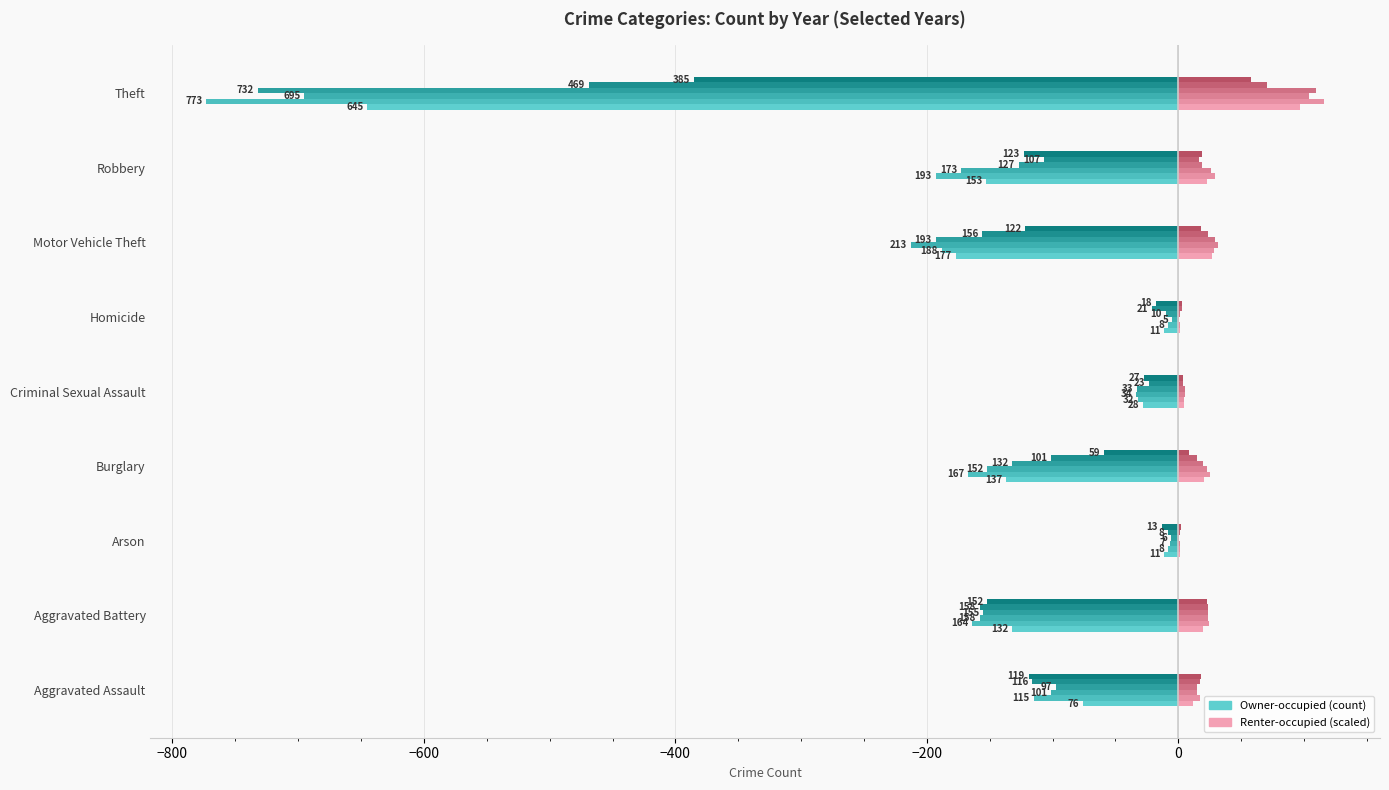

True or false: 2020 has a value of -101 at Burglary.

True